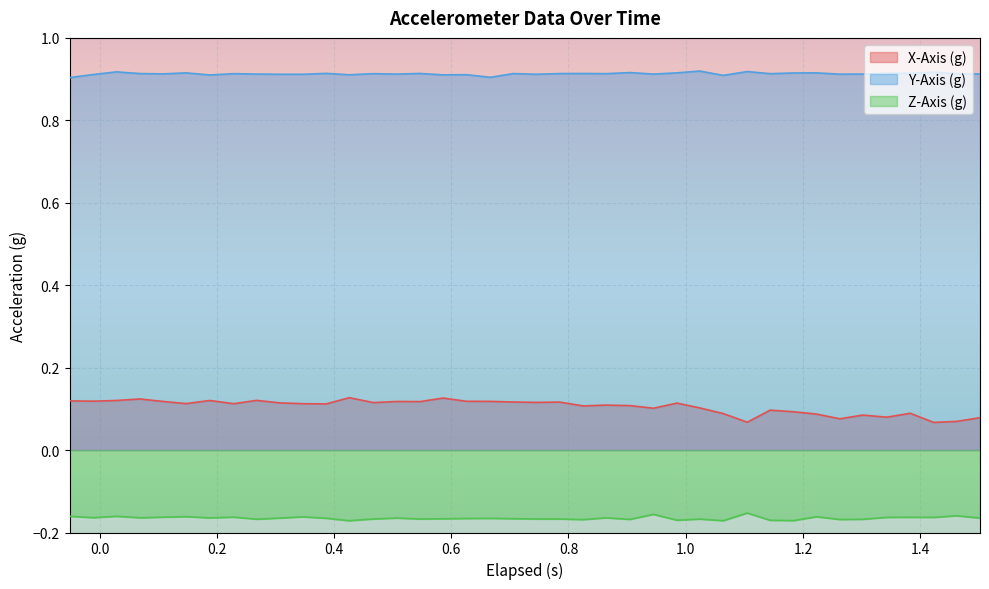

Which series has the widest spread of values?

X-Axis (g)